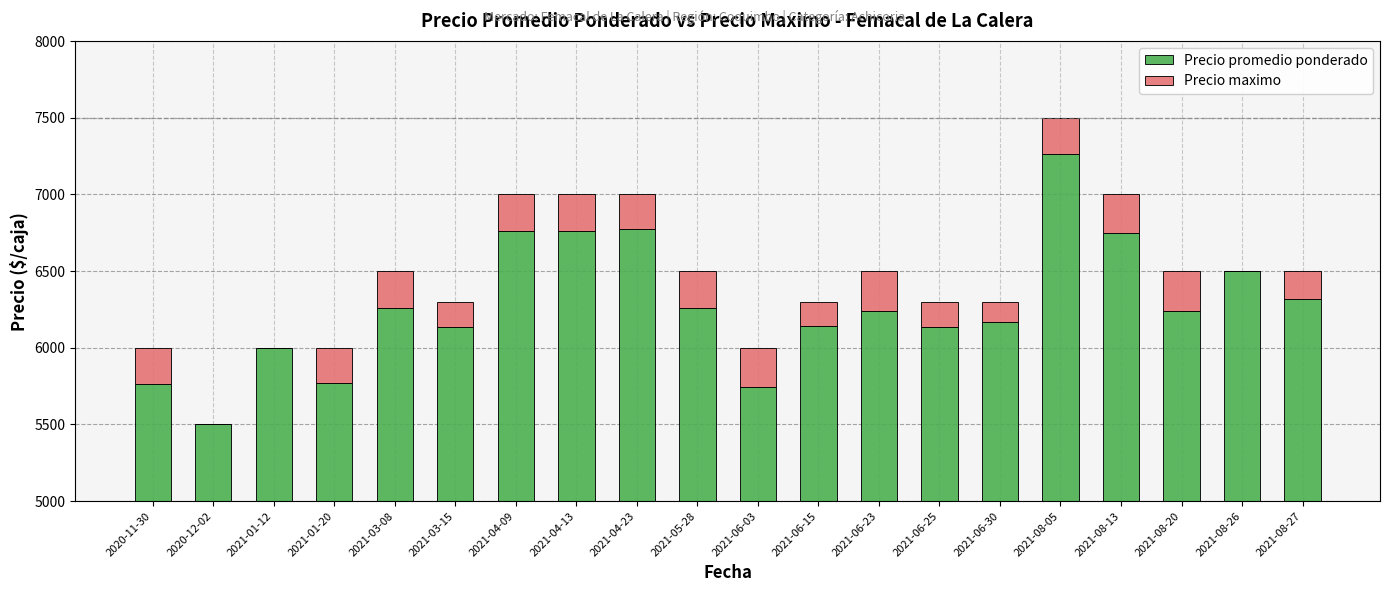

Reading right to left, transcribe all the data shown in this chart.

Precio promedio ponderado: 2021-08-27=6317	2021-08-26=6500	2021-08-20=6238	2021-08-13=6750	2021-08-05=7262	2021-06-30=6171	2021-06-25=6138	2021-06-23=6240	2021-06-15=6143	2021-06-03=5742	2021-05-28=6261	2021-04-23=6773	2021-04-13=6763	2021-04-09=6762	2021-03-15=6138	2021-03-08=6261	2021-01-20=5773	2021-01-12=6000	2020-12-02=5500	2020-11-30=5765
Precio maximo: 2021-08-27=183	2021-08-26=0	2021-08-20=262	2021-08-13=250	2021-08-05=238	2021-06-30=129	2021-06-25=162	2021-06-23=260	2021-06-15=157	2021-06-03=258	2021-05-28=239	2021-04-23=227	2021-04-13=237	2021-04-09=238	2021-03-15=162	2021-03-08=239	2021-01-20=227	2021-01-12=0	2020-12-02=0	2020-11-30=235